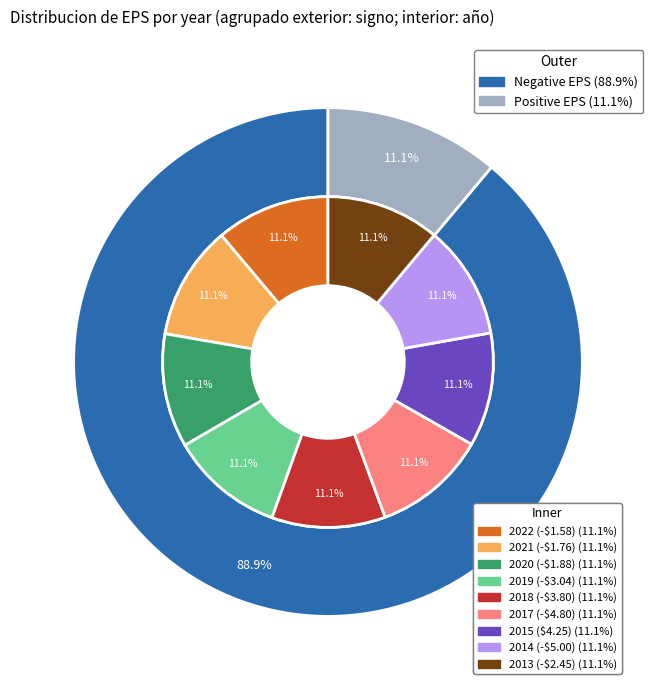

To the nearest percent, what is the combined percentage of -$3.80 and -$1.58?

22%